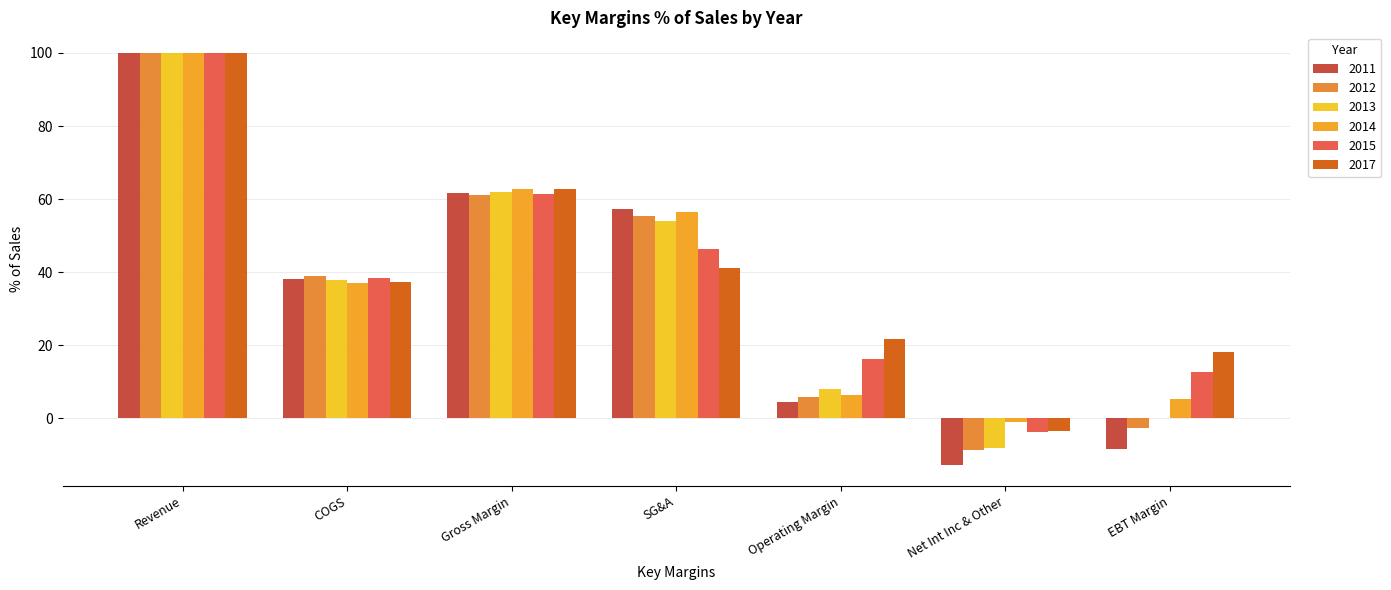

What is the sum of all 2015 values?

271.6